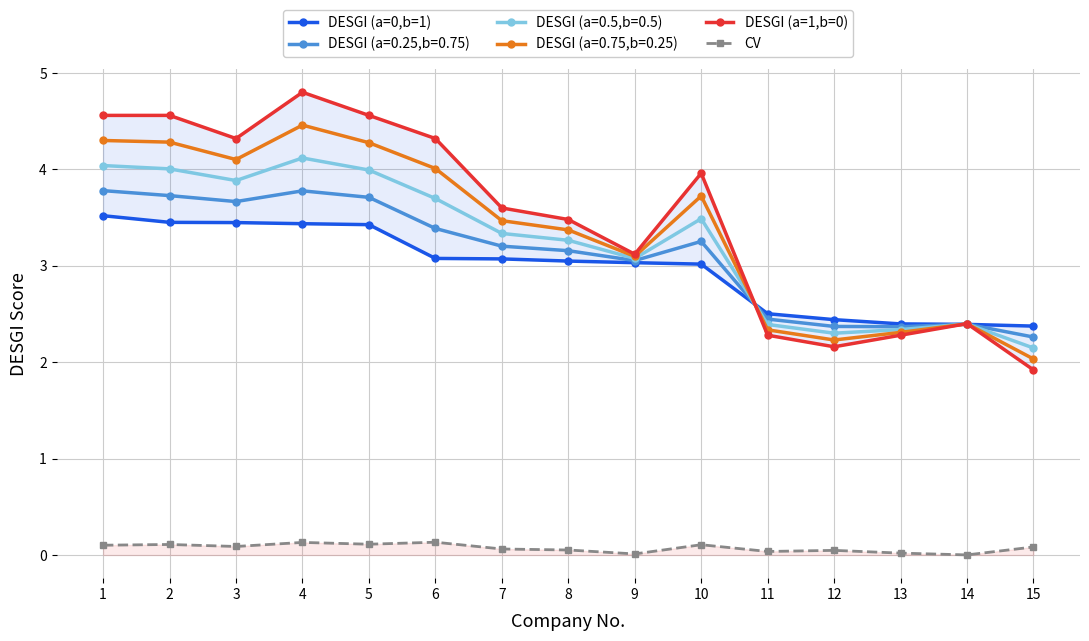

Reading left to right, list all the values displayed in this chart.

DESGI (a=0,b=1): 1=3.5	2=3.5	3=3.4	4=3.4	5=3.4	6=3.1	7=3.1	8=3.0	9=3.0	10=3.0	11=2.5	12=2.4	13=2.4	14=2.4	15=2.4
DESGI (a=1,b=0): 1=4.6	2=4.6	3=4.3	4=4.8	5=4.6	6=4.3	7=3.6	8=3.5	9=3.1	10=4.0	11=2.3	12=2.2	13=2.3	14=2.4	15=1.9
CV: 1=0.1	2=0.1	3=0.1	4=0.1	5=0.1	6=0.1	7=0.1	8=0.1	9=0.0	10=0.1	11=0.0	12=0.0	13=0.0	14=0.0	15=0.1